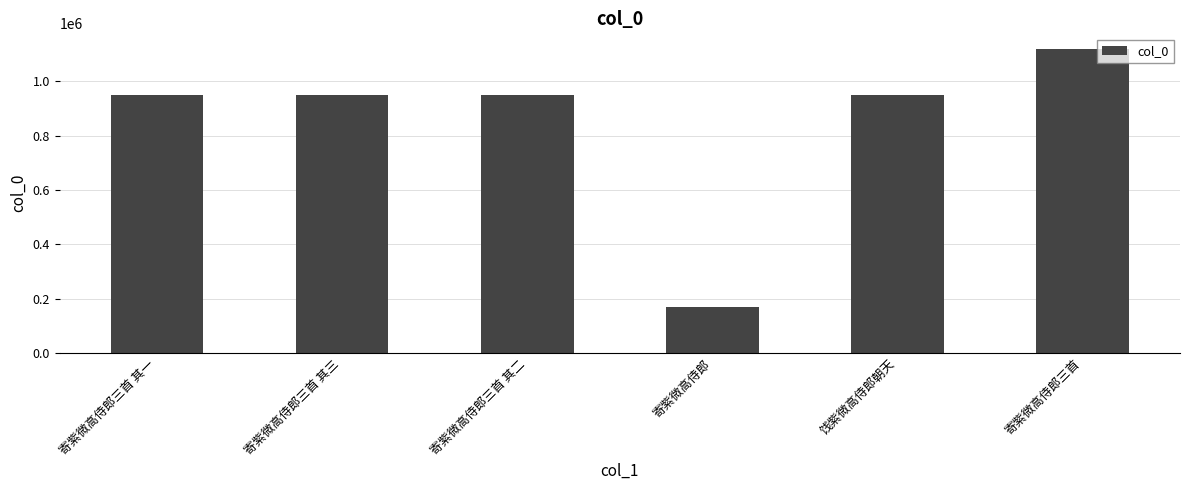

Read the value at 寄紫微高侍郎, to the nearest 50.

168300